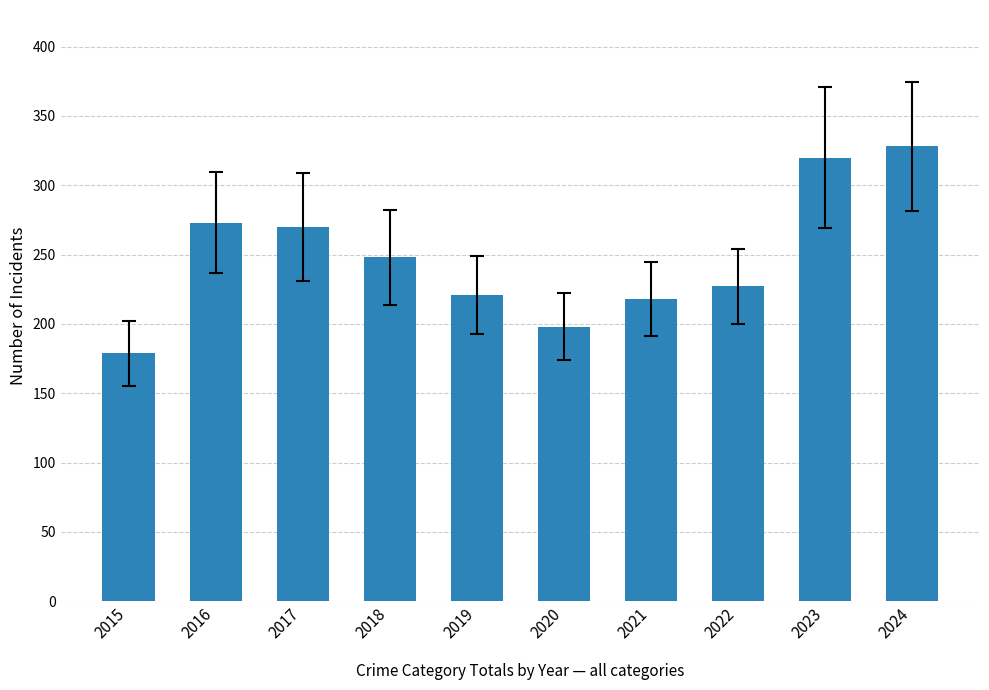

What is the value of the 1st bar from the left?

179